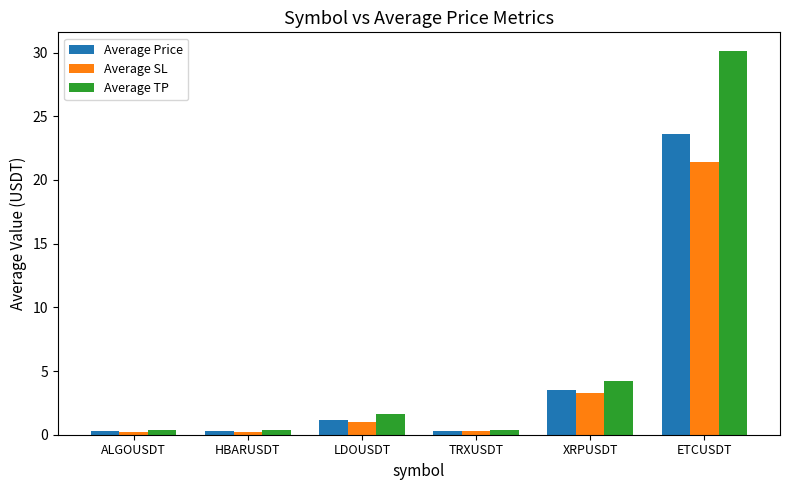

What is the smallest value displayed?

0.2